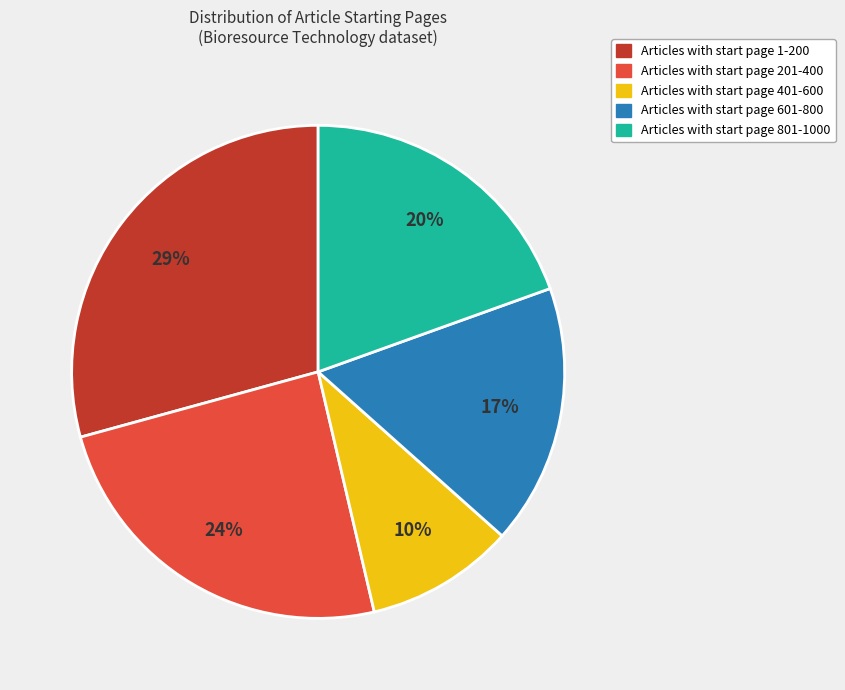

Is there a majority slice in this chart?

No